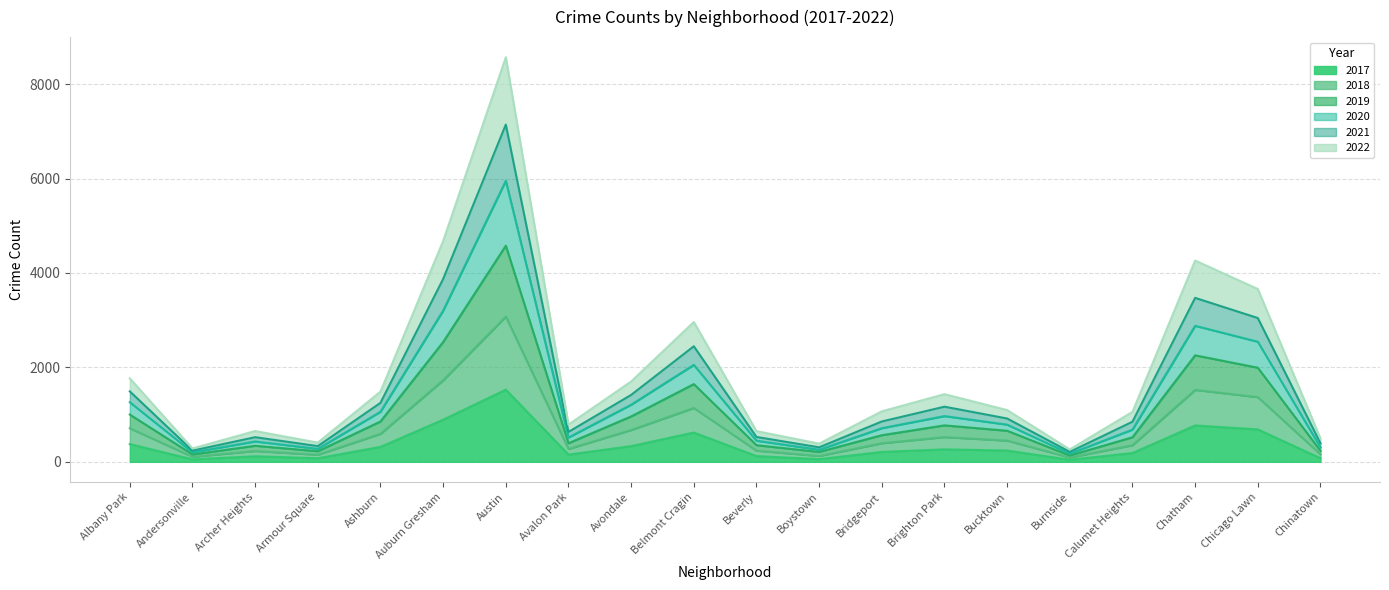

What is the lowest value of the 2018 series?

91.5